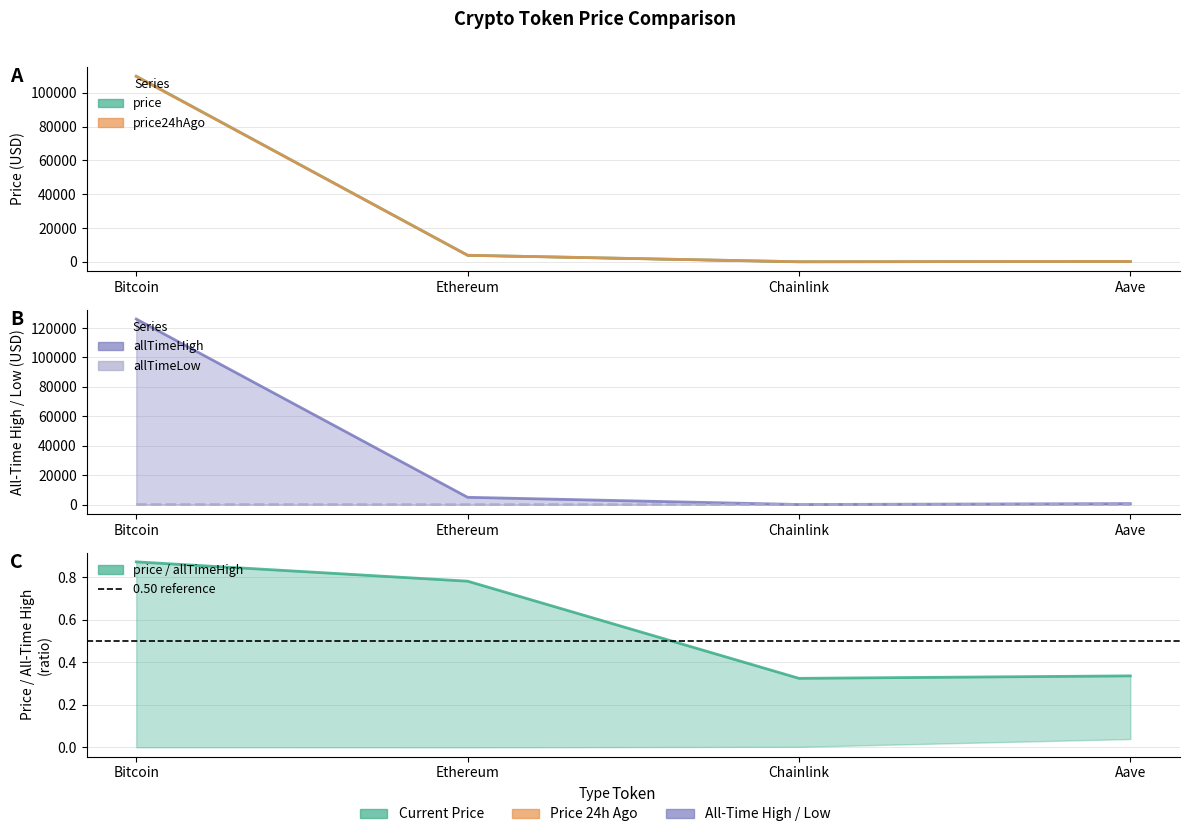

In allTimeLow, how many points are lower than both neighbors (excluding endpoints)?

1